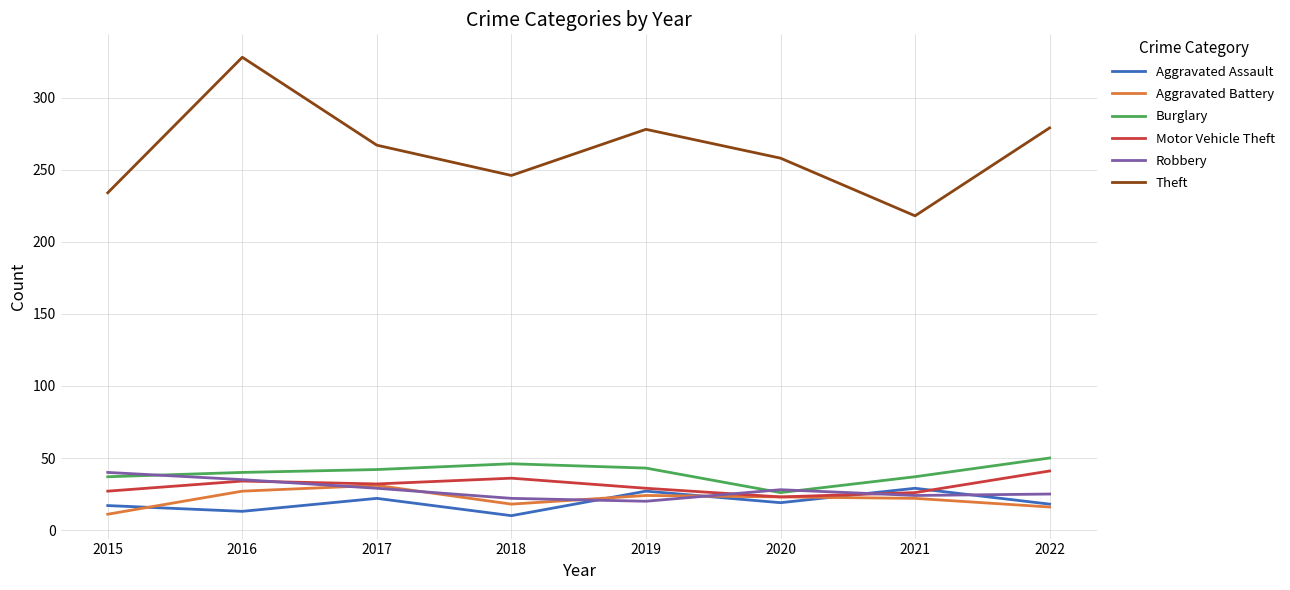

What is the difference between the maximum and minimum values in the Aggravated Assault series?

19